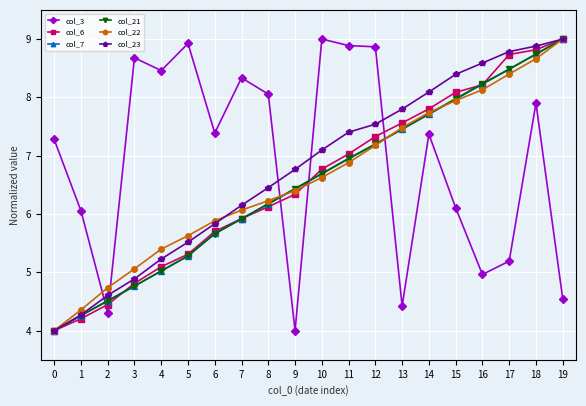

True or false: col_7 has more than 0 interior local peaks.

False